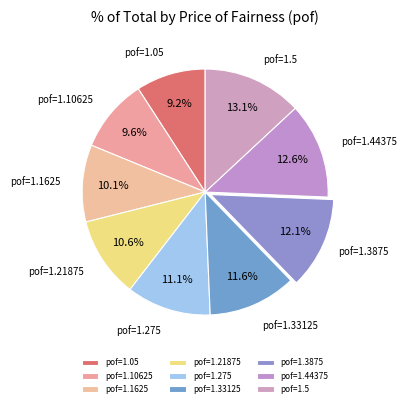

Approximately how many times larger is the value at pof=1.10625 compared to pof=1.21875?

0.9